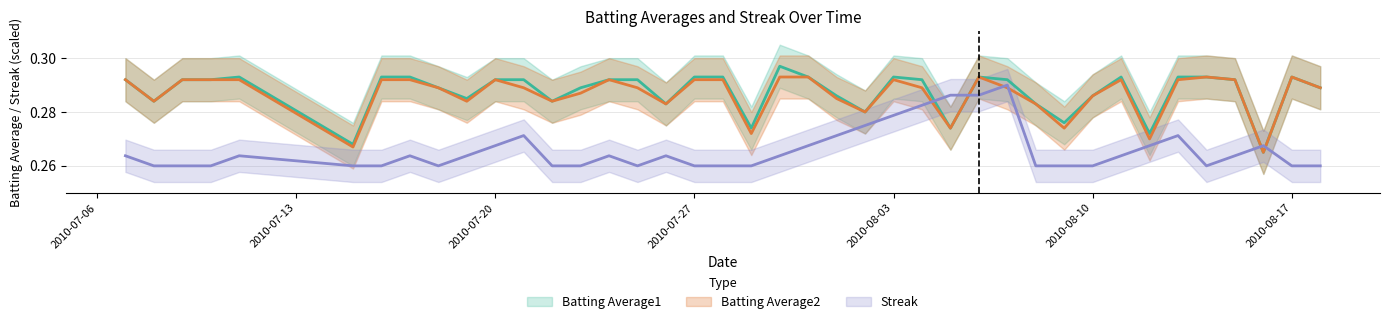

Which series has the widest spread of values?

Batting Average1